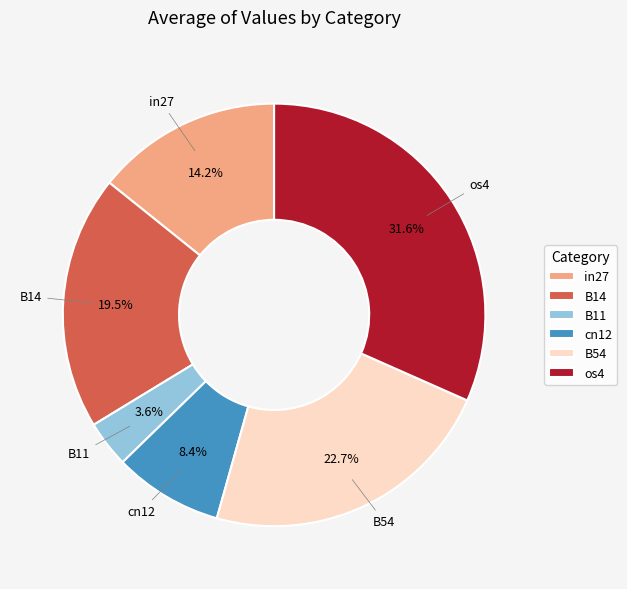

How many slices are in this pie chart?

6